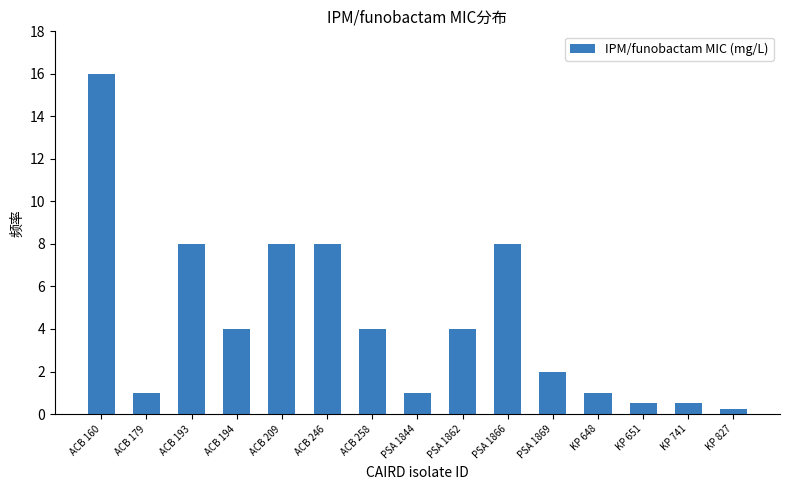

What is the sum of the values at ACB 179 and KP 741?

1.5